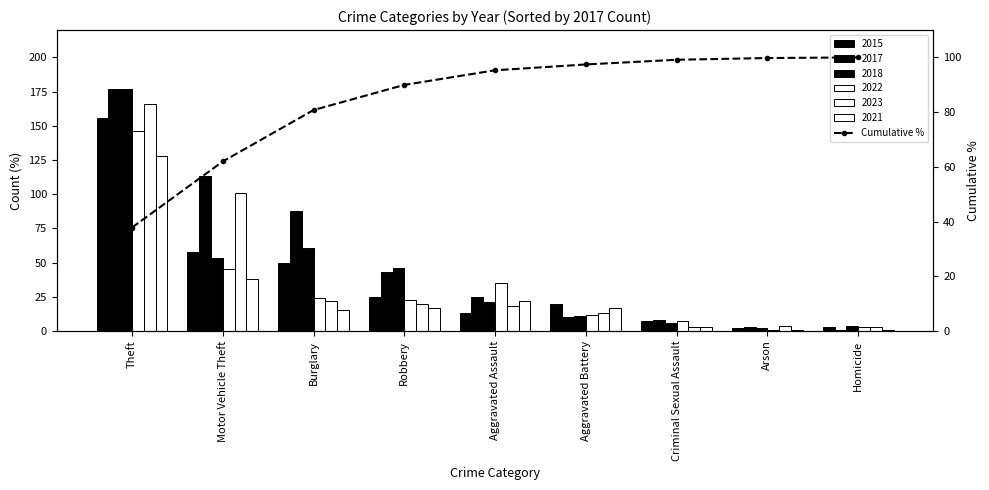

The value at Aggravated Battery is 97.4. True or false?

True